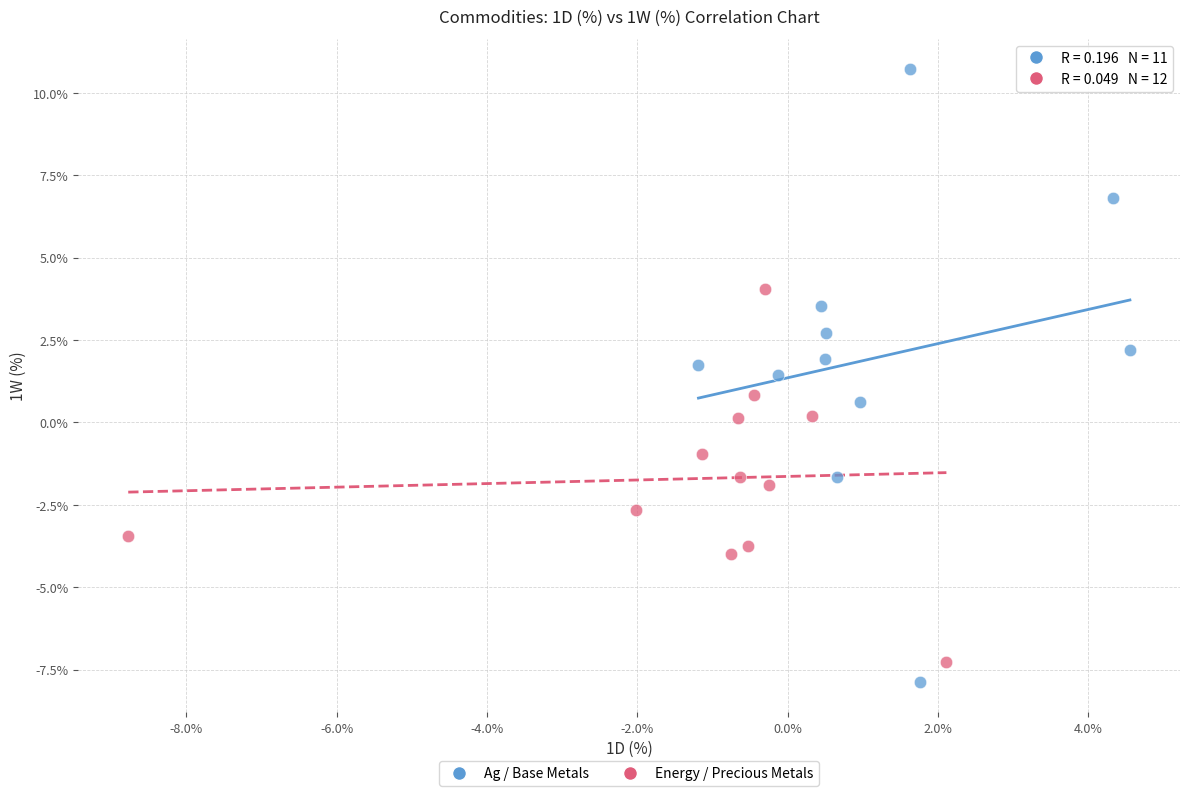

Which series contains the lowest Y value?

Ag / Base Metals